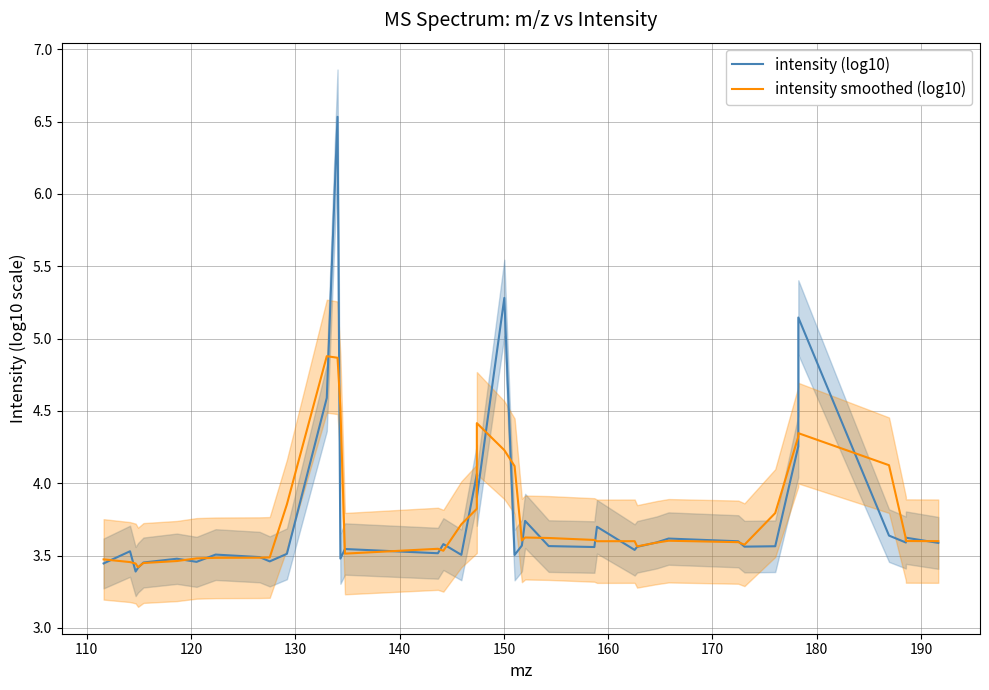

How many lines are shown in the chart?

2